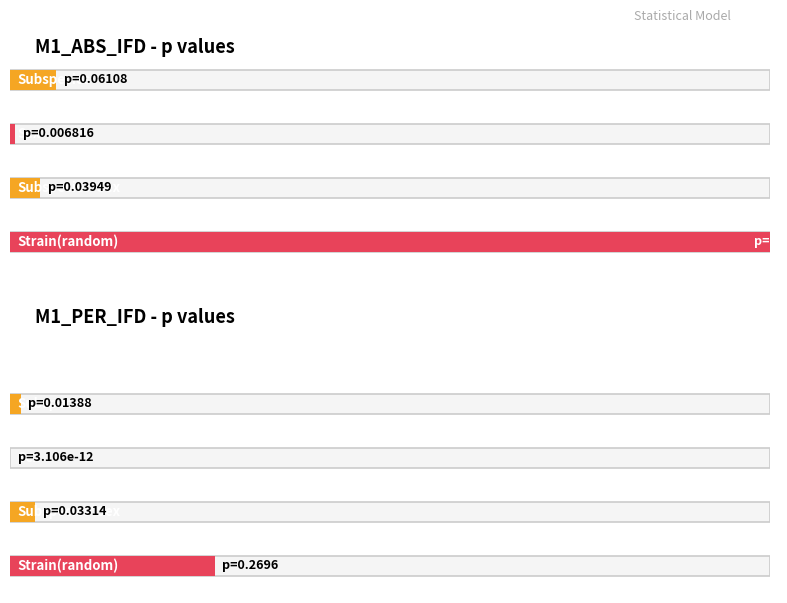

At how many categories does at least one series exceed 0?

4